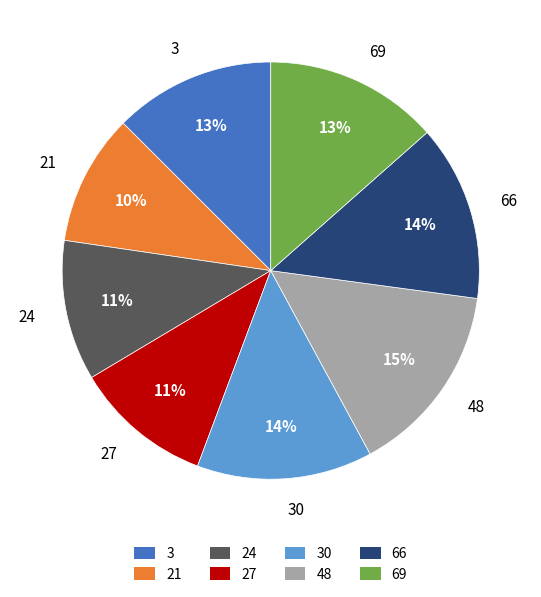

How many segments does this pie chart have?

8